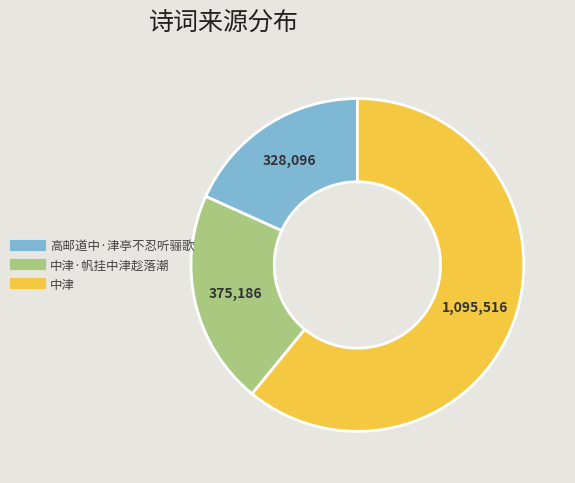

Is there any slice that represents more than half of the pie?

Yes